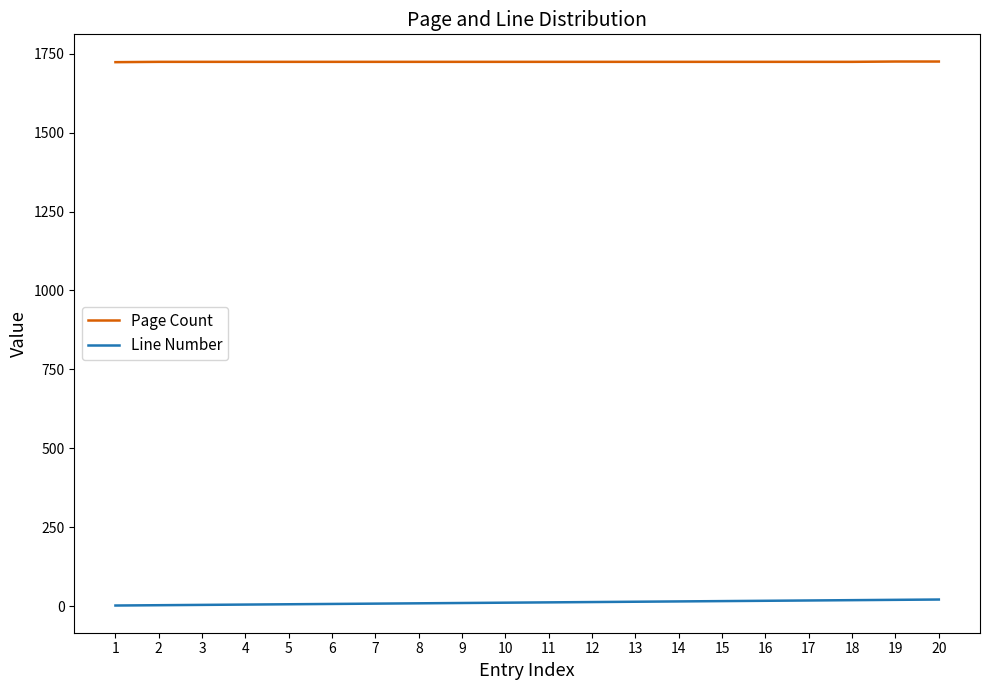

True or false: Line Number and Page Count cross at least once.

False